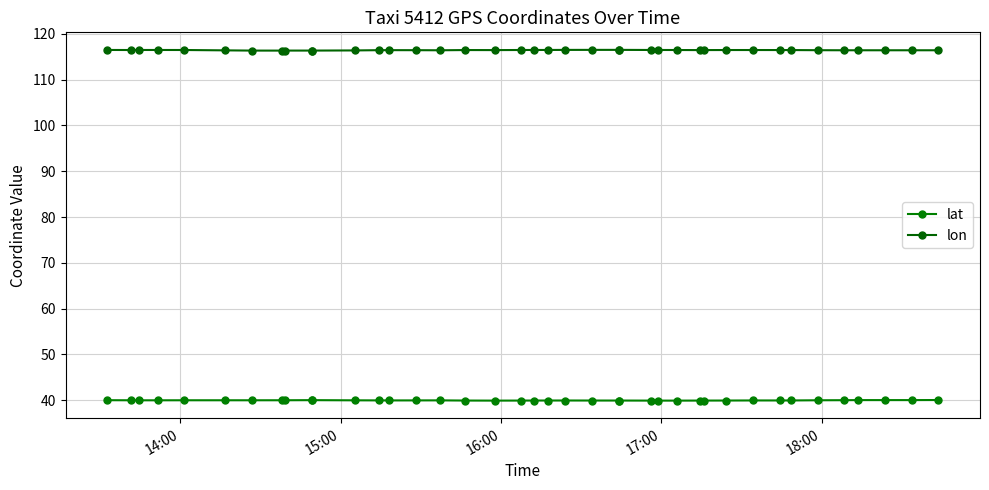

What is the lowest value of the lon series?

116.3